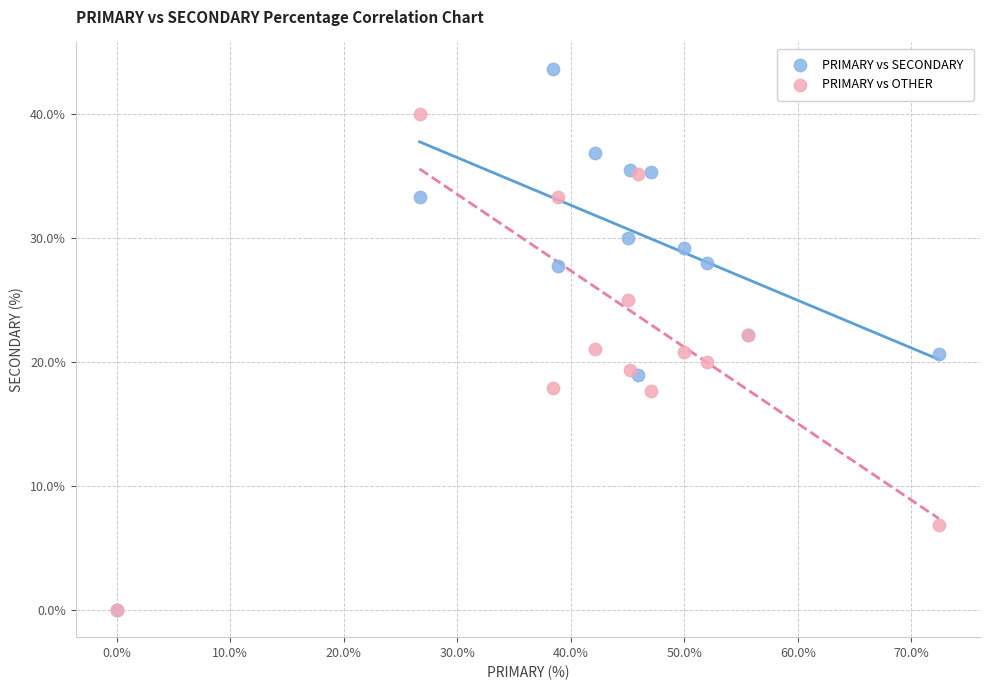

What are all the series names shown in the legend?

PRIMARY vs SECONDARY, PRIMARY vs OTHER